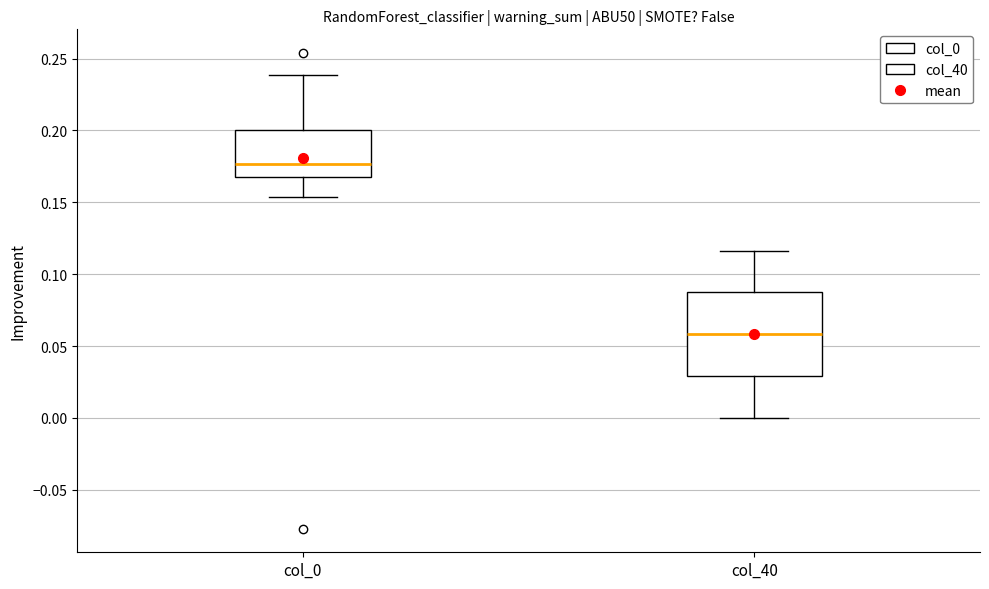

Reading left to right, transcribe this box plot: for each box, give where its median line is, the range the box spans, and where its two whiskers end, as read against the y-axis. The values are not printed on the chart, so give them approximately, as read against the axis.

col_0: median 0.175, box 0.165 to 0.200, whiskers 0.155 to 0.240
col_40: median 0.060, box 0.030 to 0.085, whiskers 0.000 to 0.115